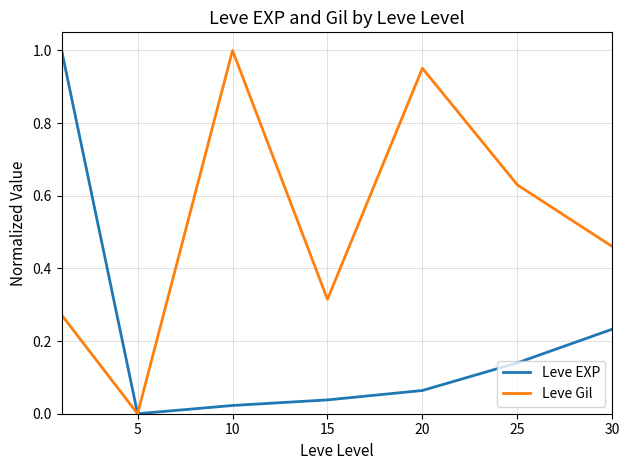

Which series has the largest total across all categories?

Leve Gil